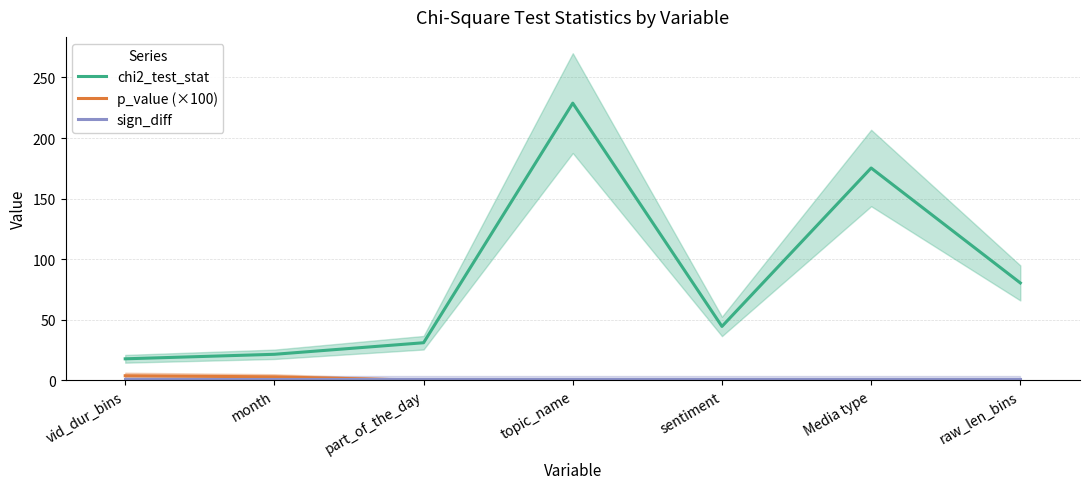

Which series ends up on top after the final intersection of sign_diff and p_value (×100)?

sign_diff